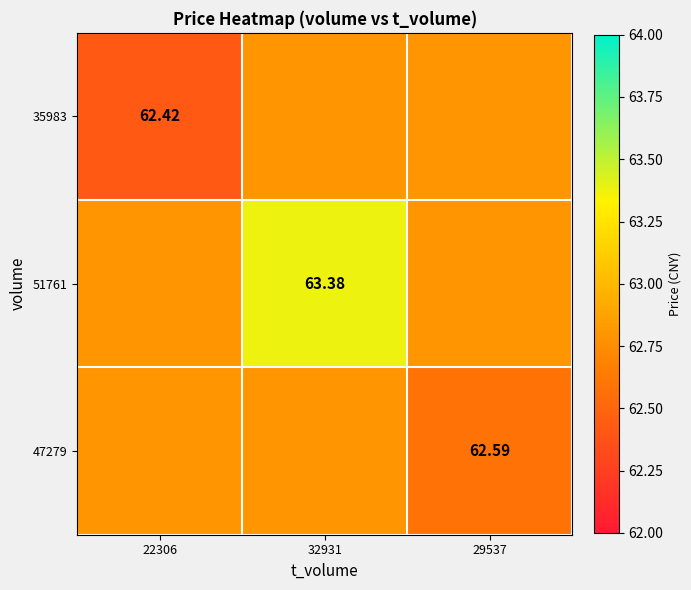

What is the approximate value of 35983 at 22306?

62.4